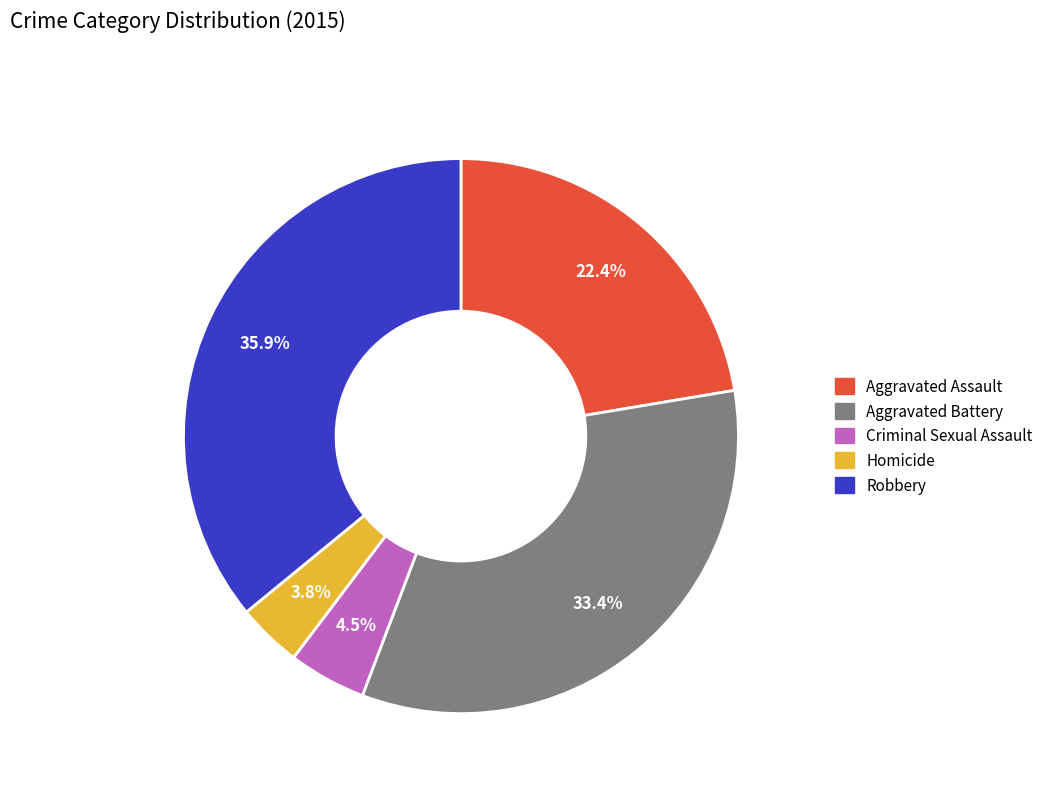

Which slice is the largest?

Robbery